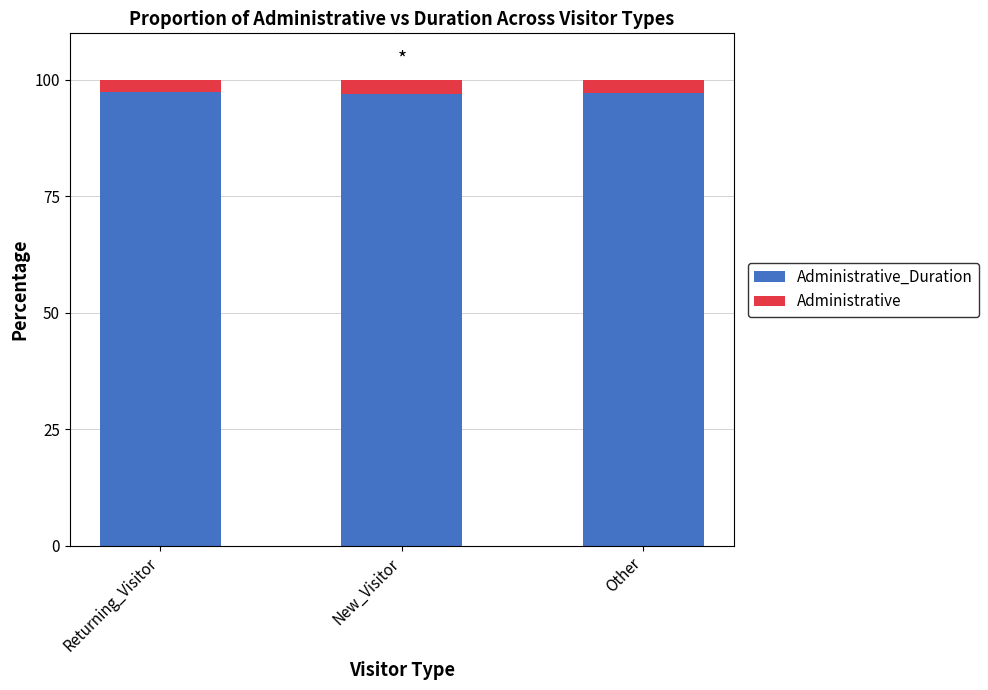

What are all the series names shown in the legend?

Administrative_Duration, Administrative